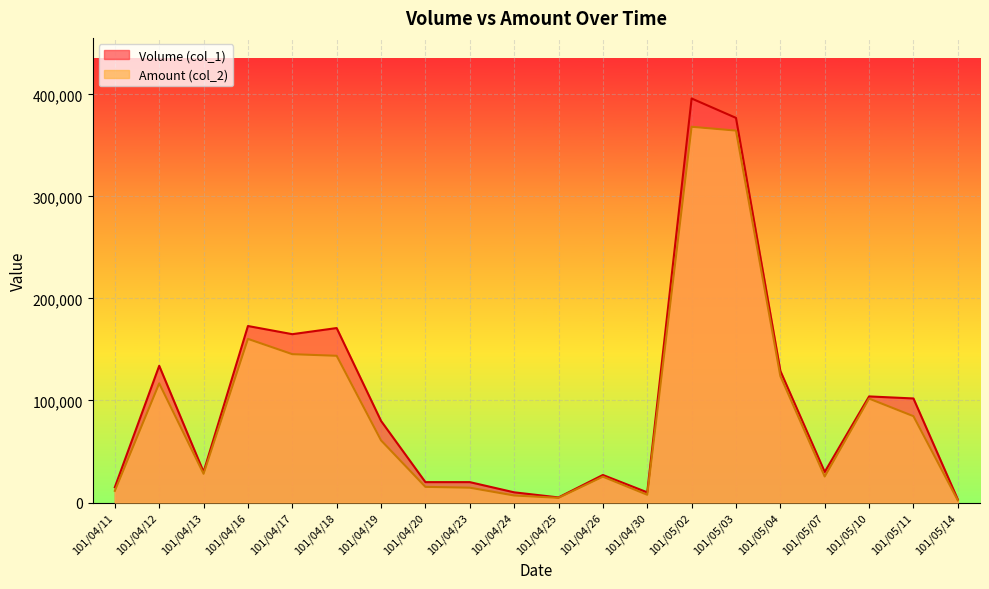

True or false: Amount (col_2) and Volume (col_1) intersect in this chart.

False